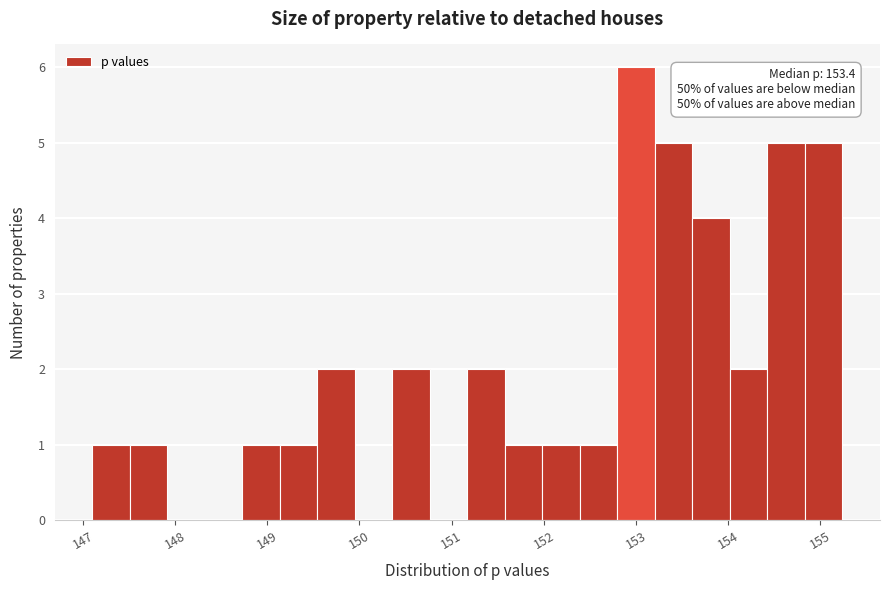

Over which range of the x-axis is the bar tallest?

152.8 to 153.2